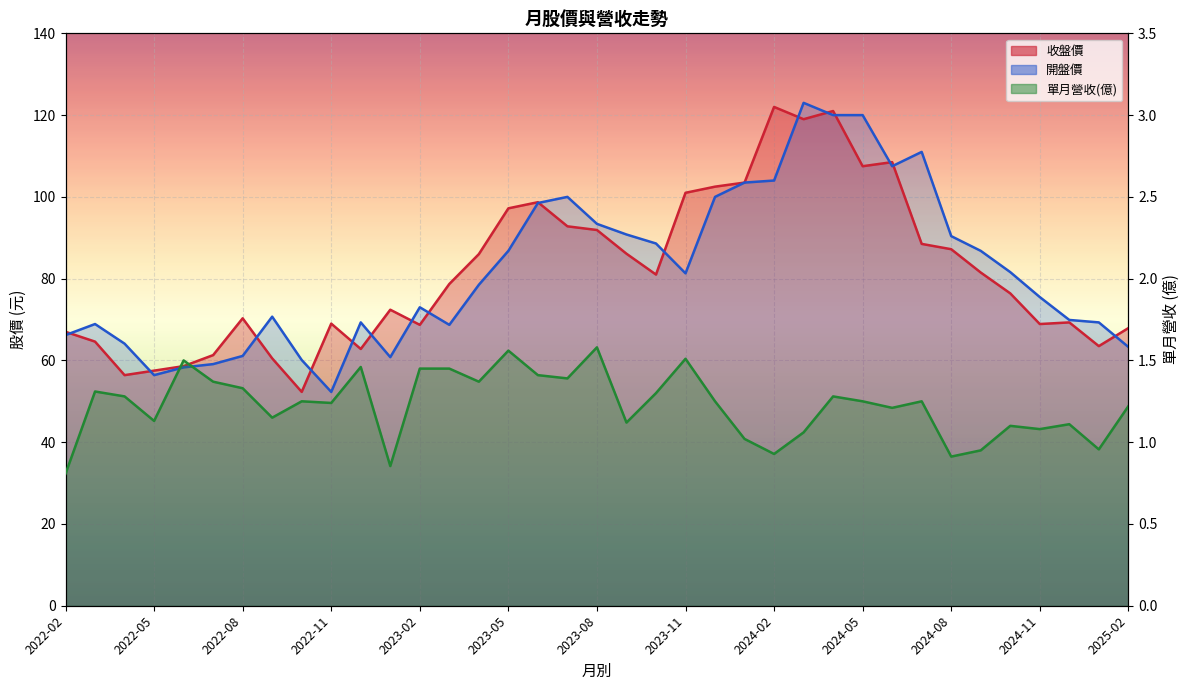

The value of 開盤價 at 2022-12 is 69.3. True or false?

True